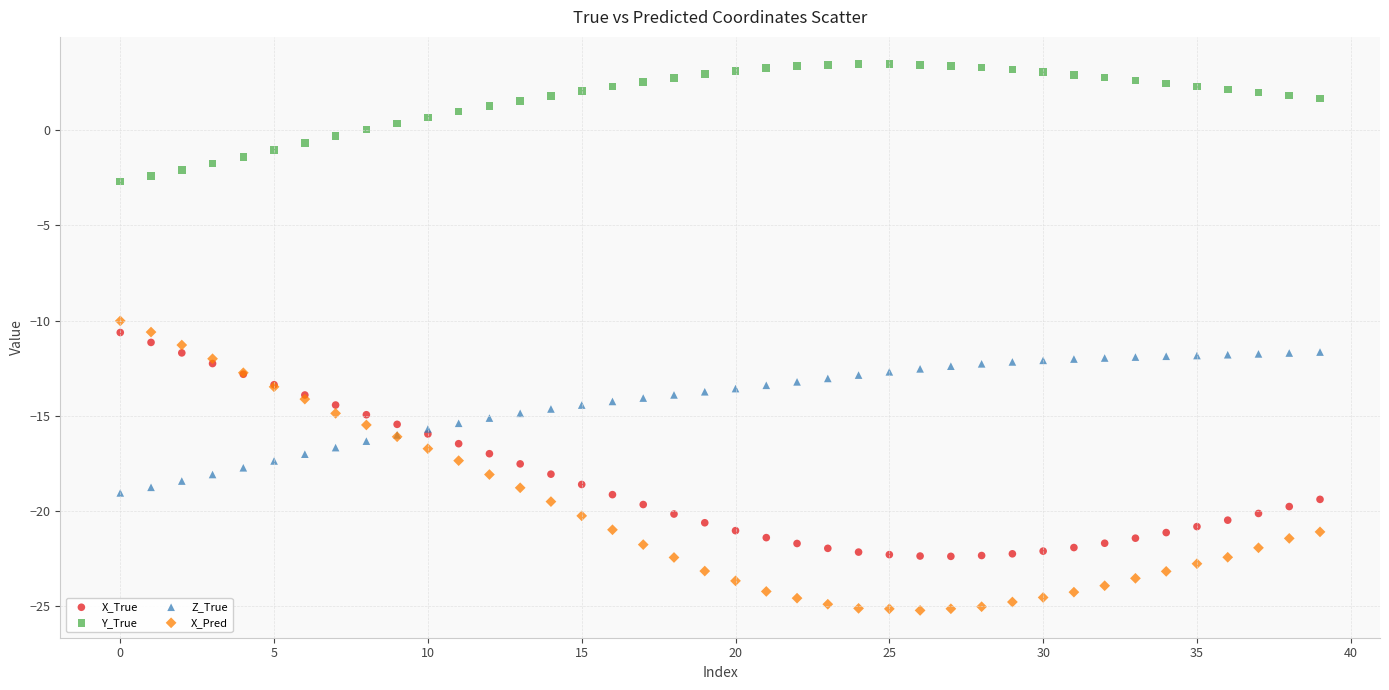

Which series contains the lowest Y value?

X_Pred